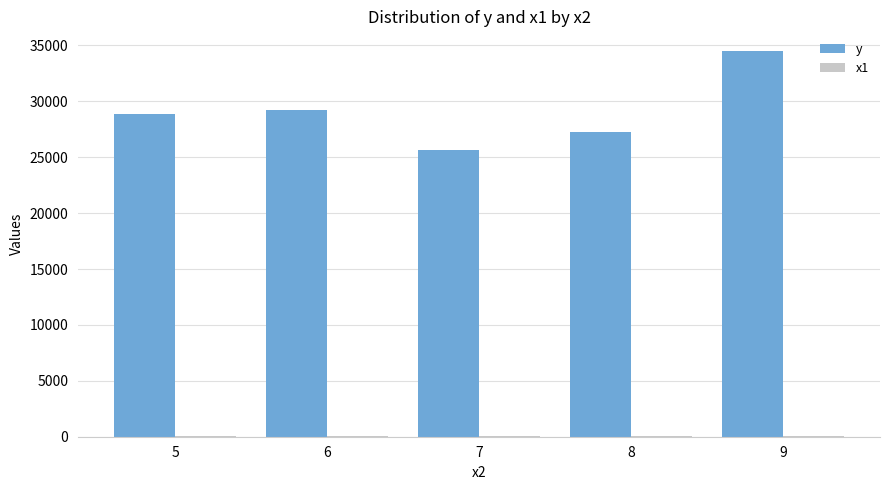

At which category is the sum across all series the highest?

9